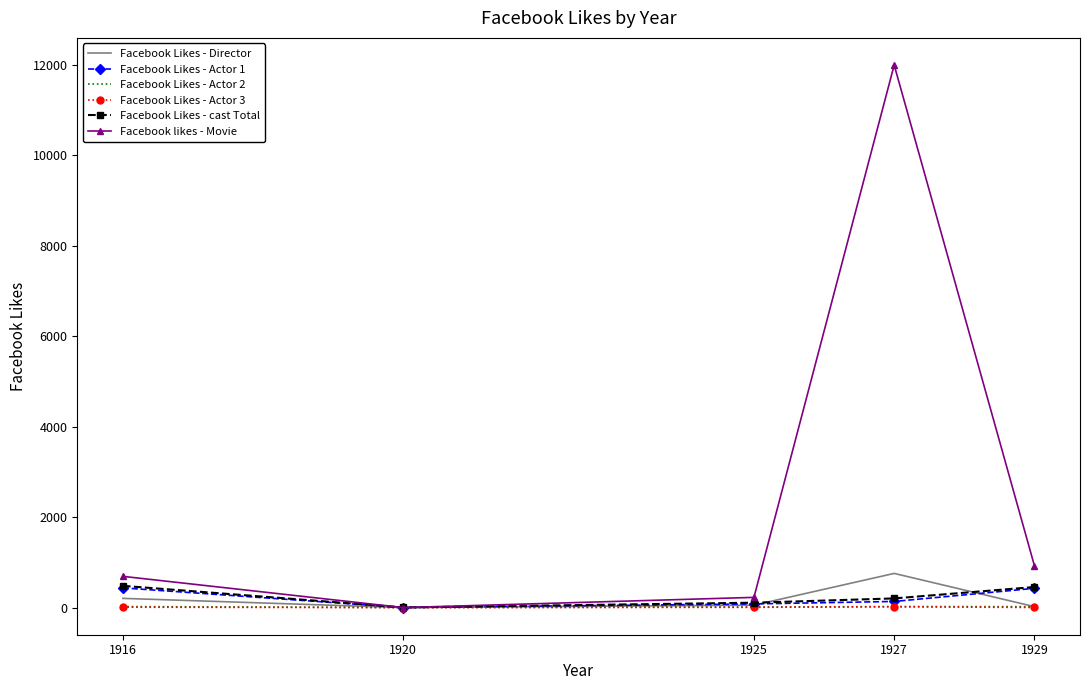

At which category is the sum across all series the highest?

1927